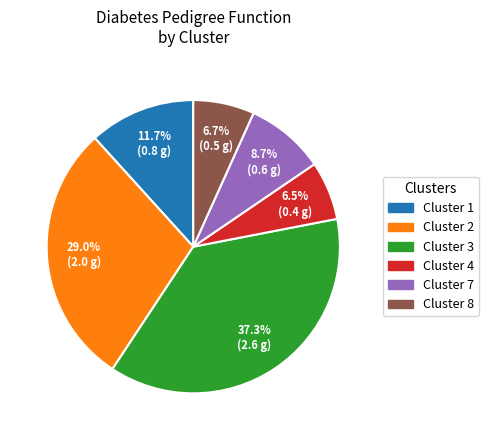

Is there any slice that represents more than half of the pie?

No